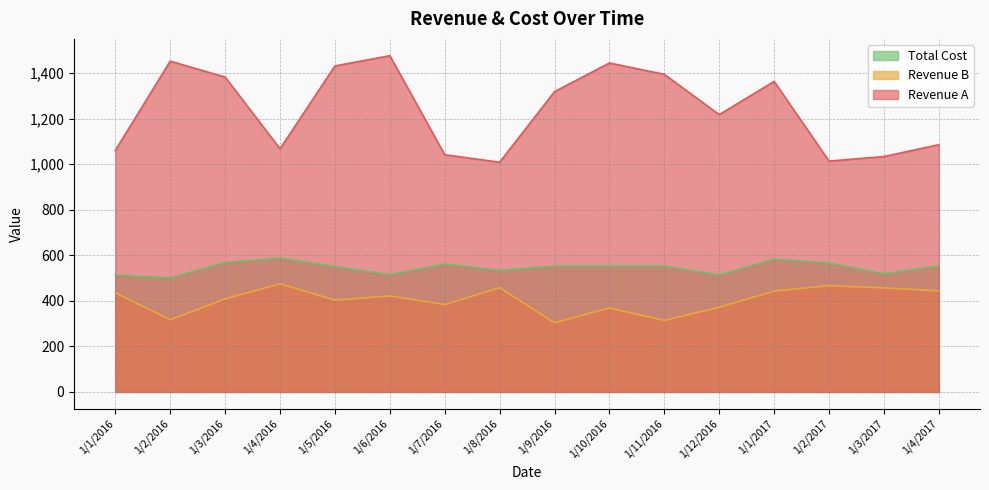

List the series in order of their peak value, lowest first.

Revenue B, Total Cost, Revenue A